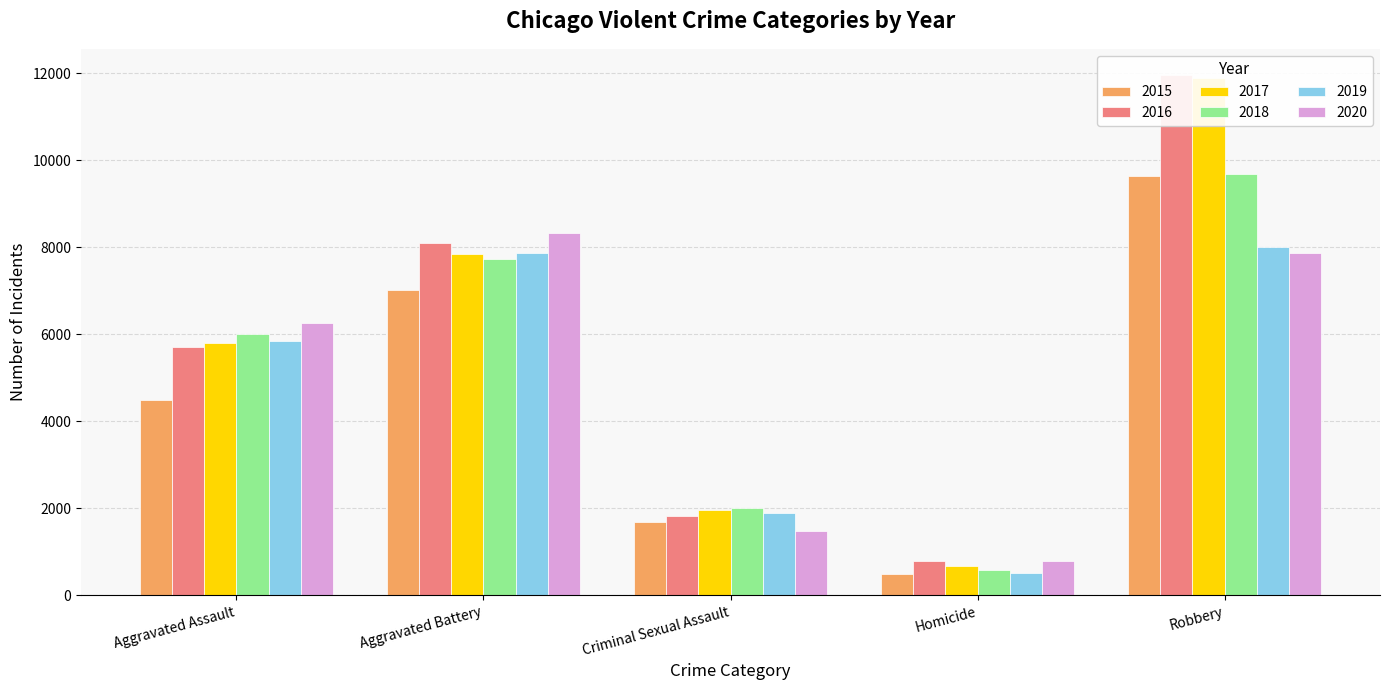

True or false: 2020 has a value of 2258 at Aggravated Assault.

False